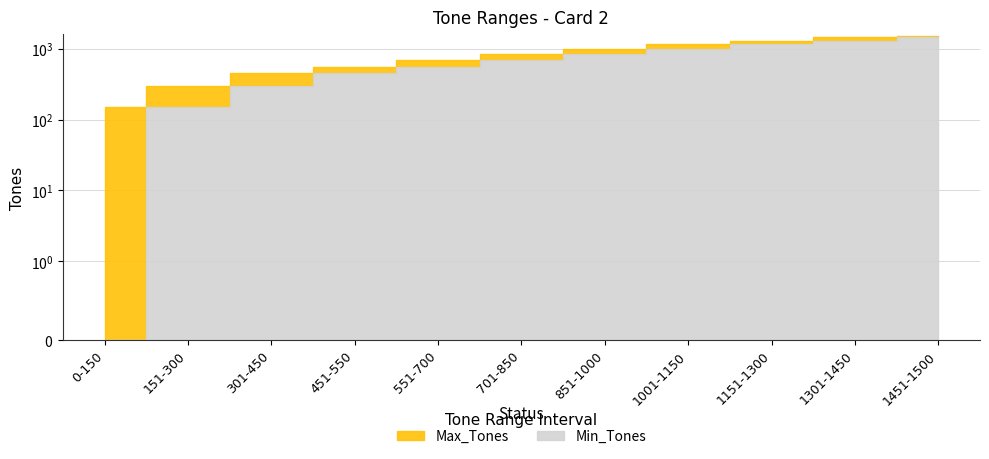

True or false: Min_Tones and Max_Tones cross at least once.

False